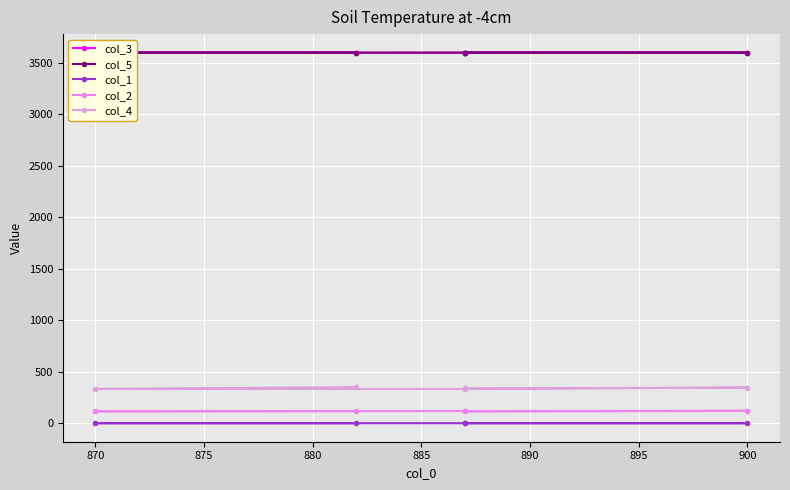

True or false: col_2 and col_4 intersect in this chart.

False